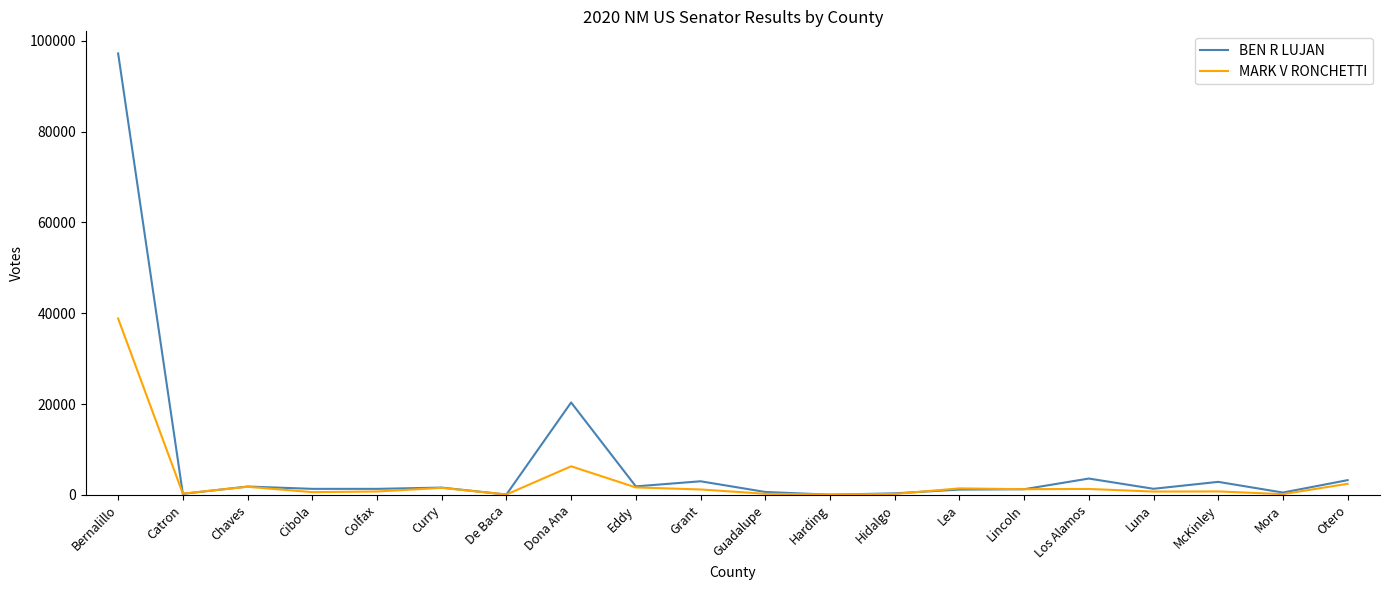

In MARK V RONCHETTI, how many points are lower than both neighbors (excluding endpoints)?

7